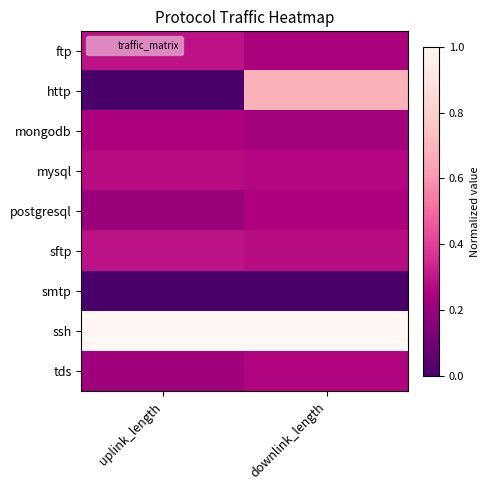

Reading left to right, what are all the values shown in this chart?

ftp: uplink_length=0.3	downlink_length=0.2
http: uplink_length=0.0	downlink_length=0.7
mongodb: uplink_length=0.3	downlink_length=0.2
mysql: uplink_length=0.3	downlink_length=0.3
postgresql: uplink_length=0.2	downlink_length=0.3
sftp: uplink_length=0.3	downlink_length=0.3
smtp: uplink_length=0.0	downlink_length=0.0
ssh: uplink_length=1.0	downlink_length=1.0
tds: uplink_length=0.2	downlink_length=0.3